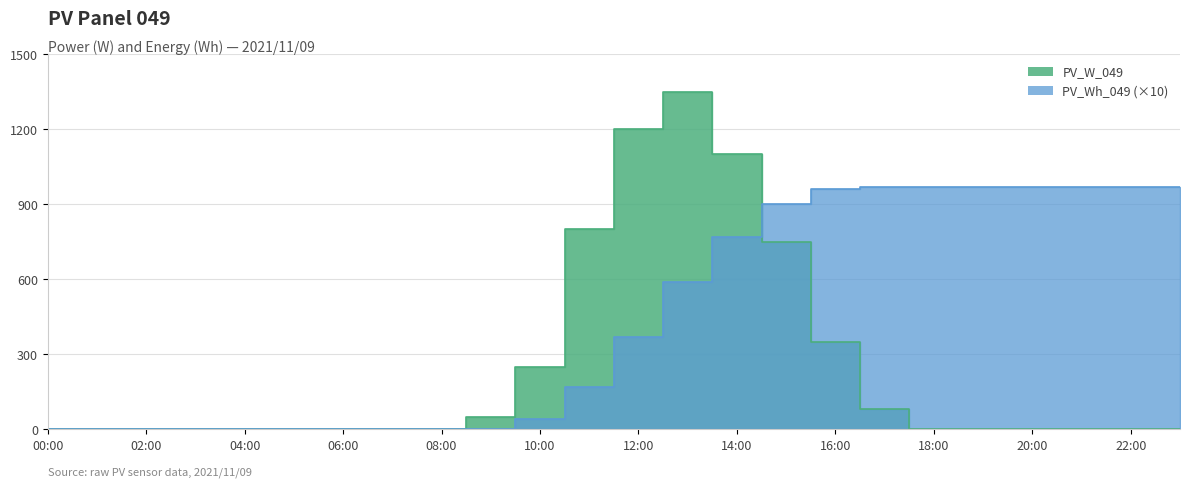

How many lines are shown in the chart?

2